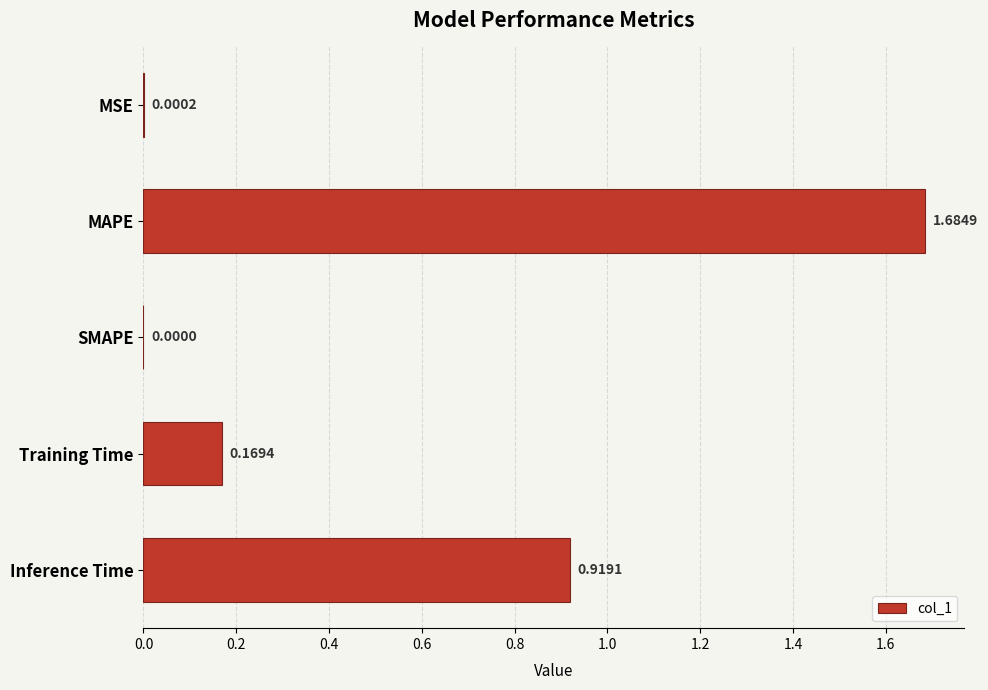

Where is the data nearest to the value 0?

SMAPE